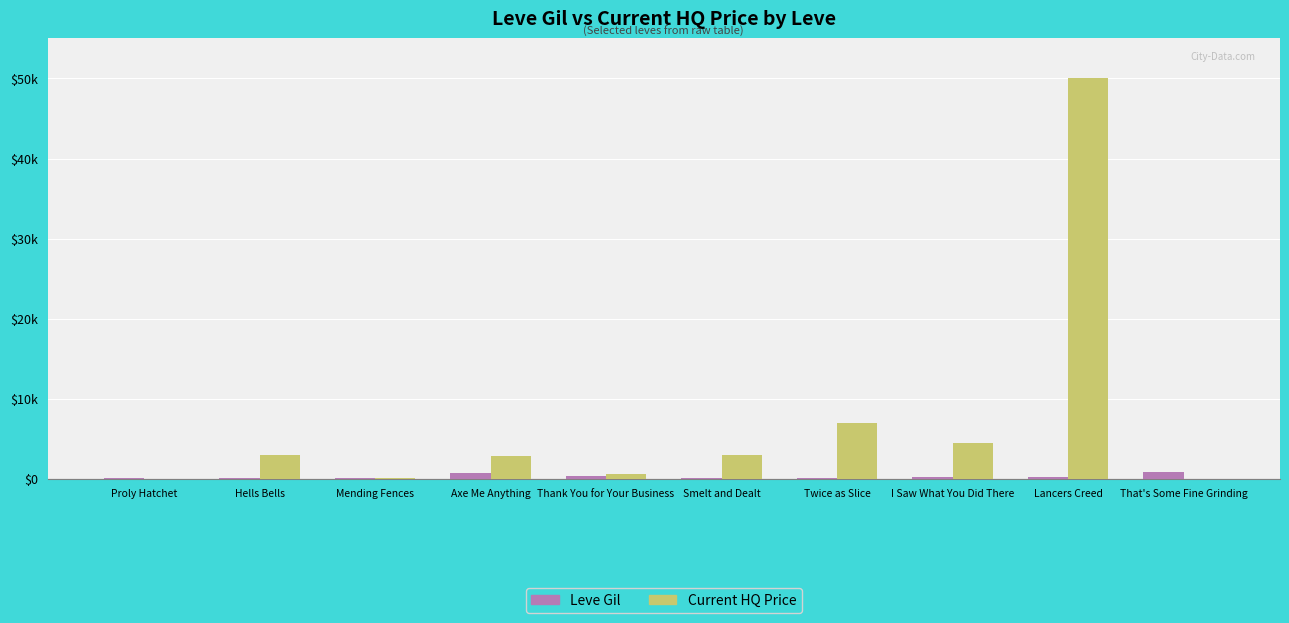

What are all the series names shown in the legend?

Leve Gil, Current HQ Price